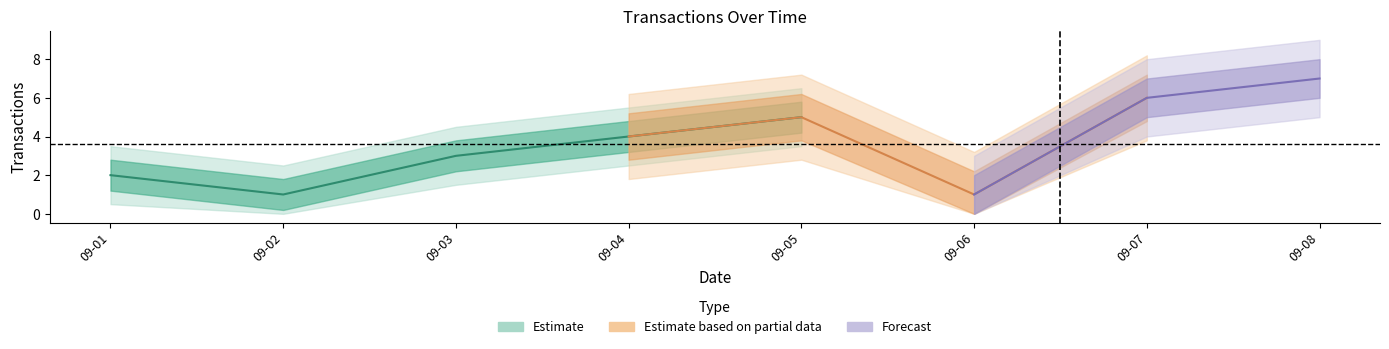

Which category has the highest value across all series?

2023-09-08